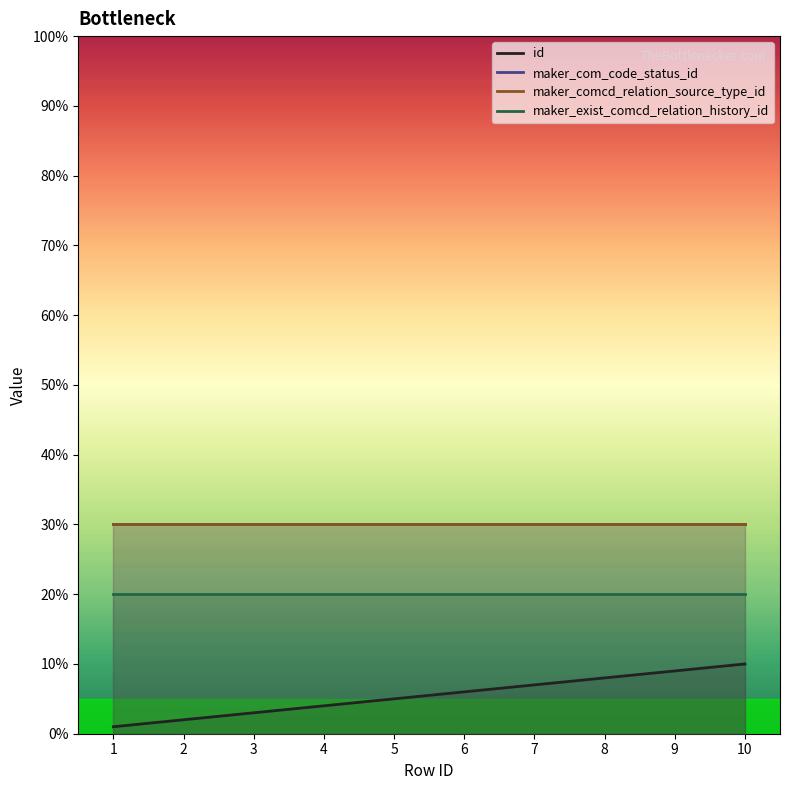

Which series has the widest spread of values?

id